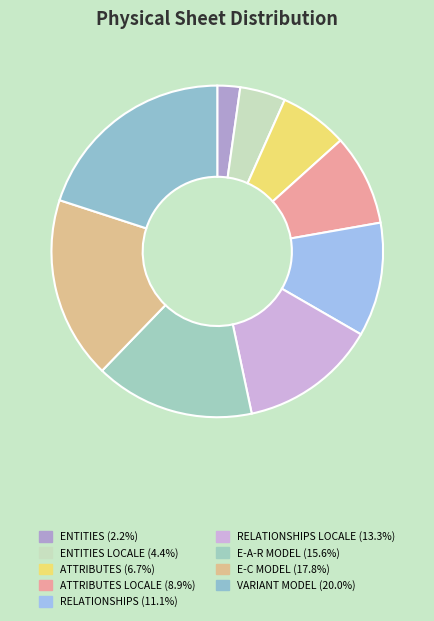

Count the number of slices in the pie.

9